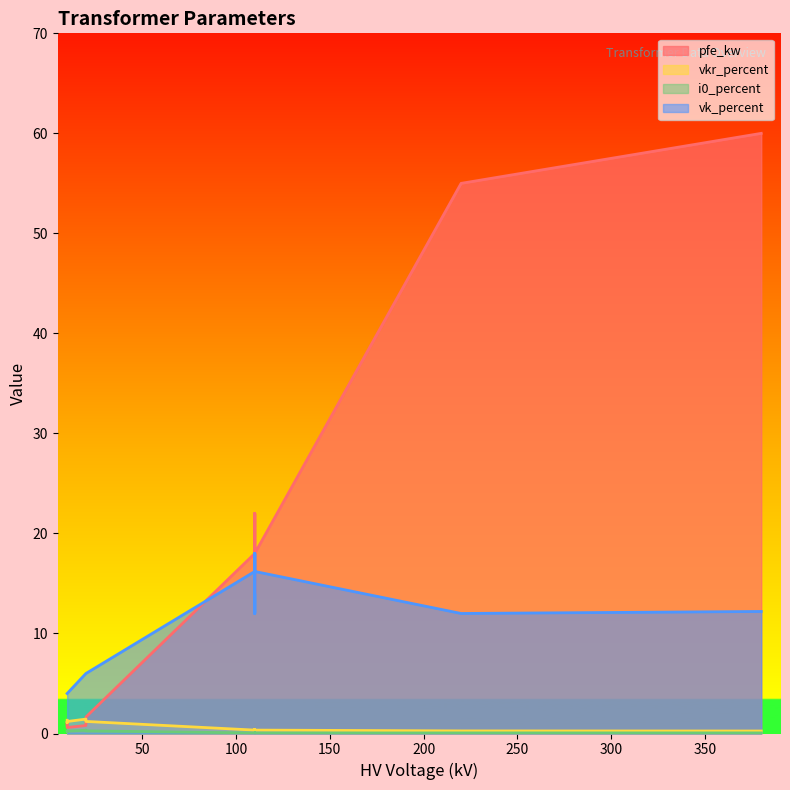

What is the minimum value for pfe_kw?

0.6